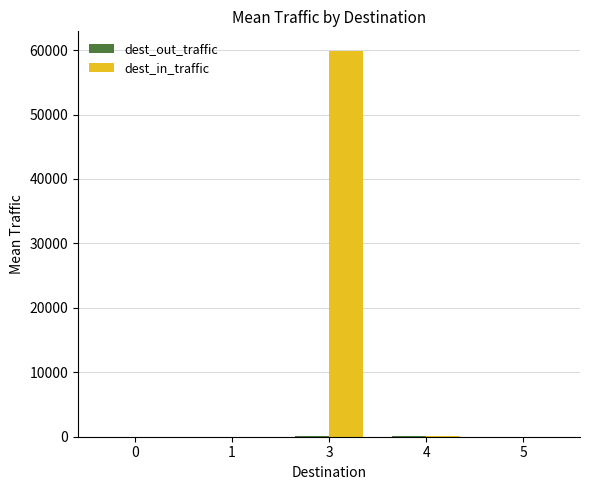

What is the total value across all series at 4?

110.1